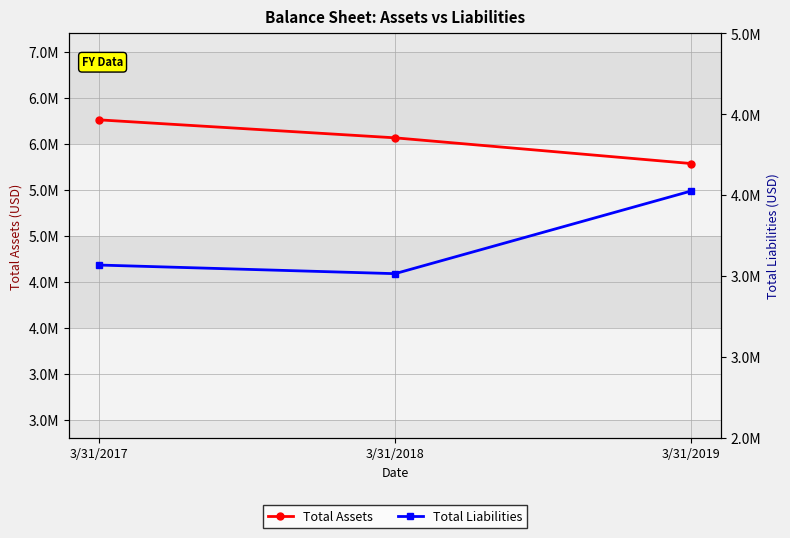

What are all the series names shown in the legend?

Total Assets, Total Liabilities